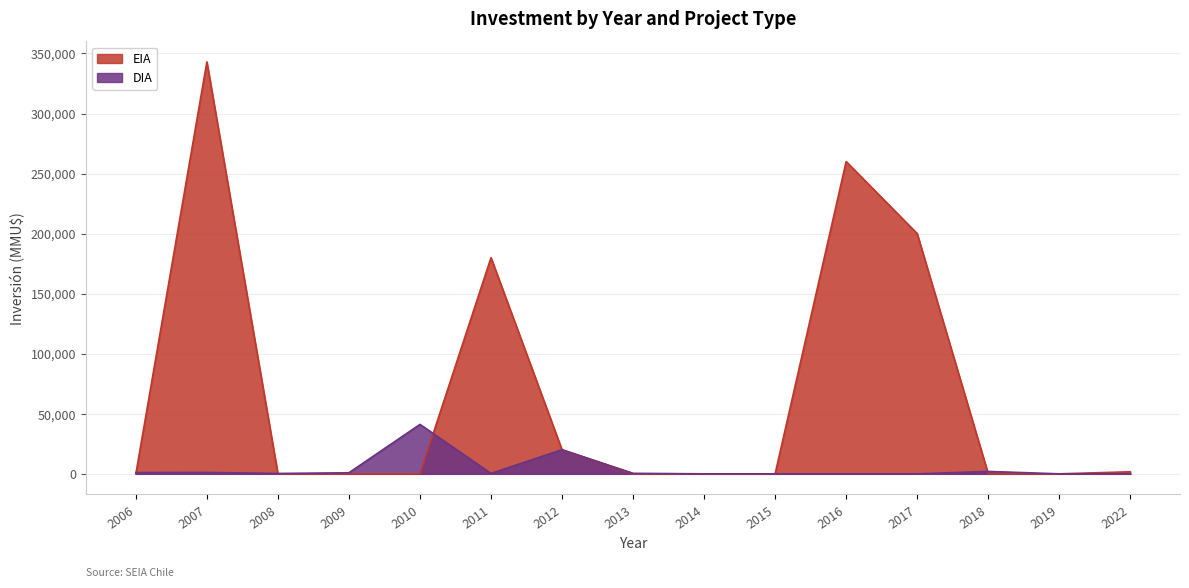

The EIA series shows -158478.8 at 2009. True or false?

False